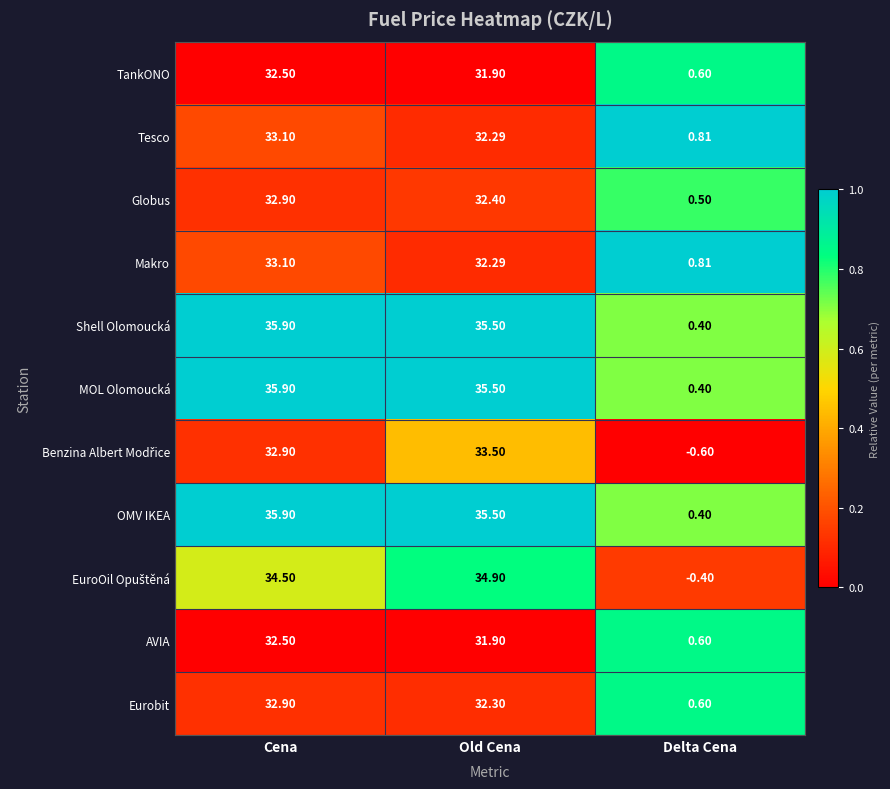

How many series are shown in this chart?

11